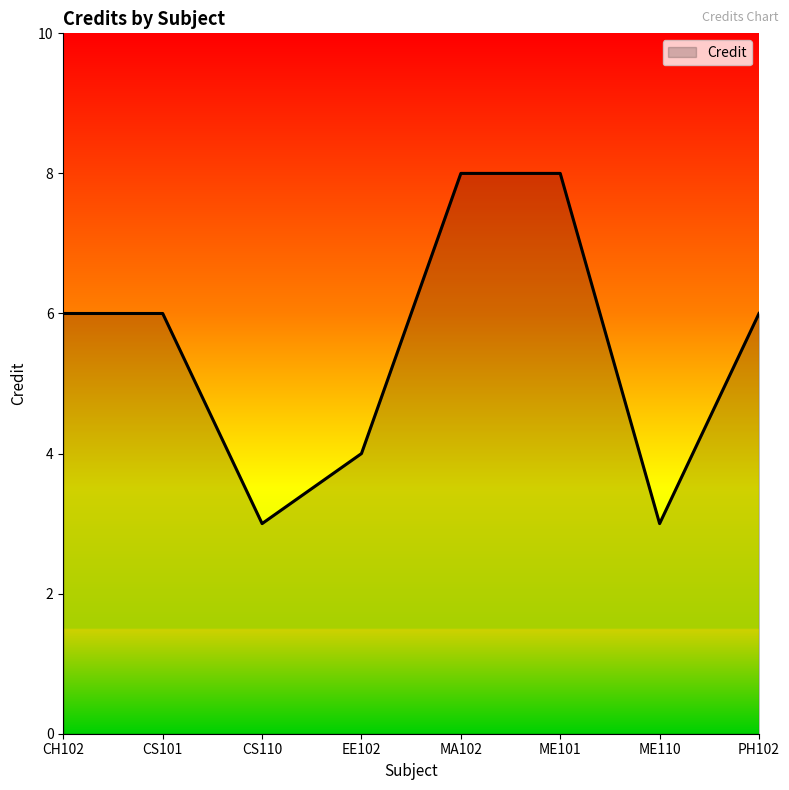

What is the difference between the values at CS101 and CS110?

3